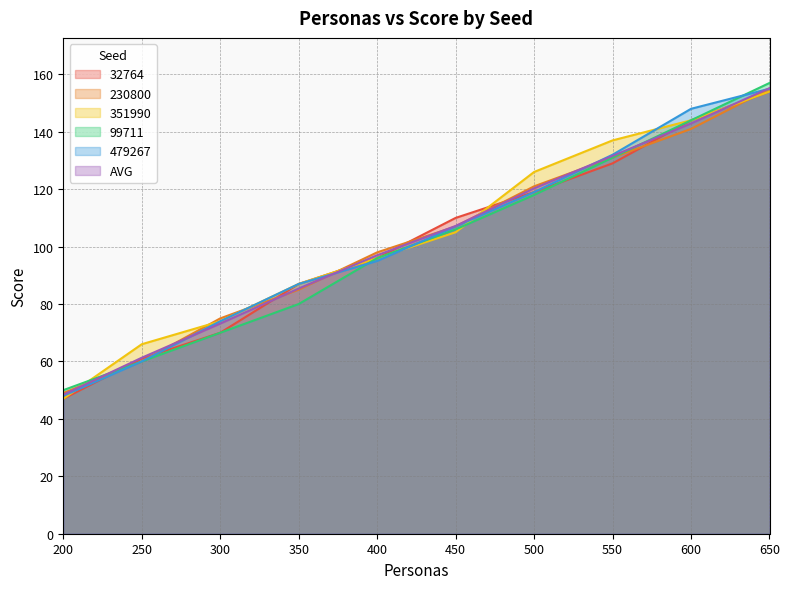

What is the difference between the maximum and minimum values in the AVG series?

106.8